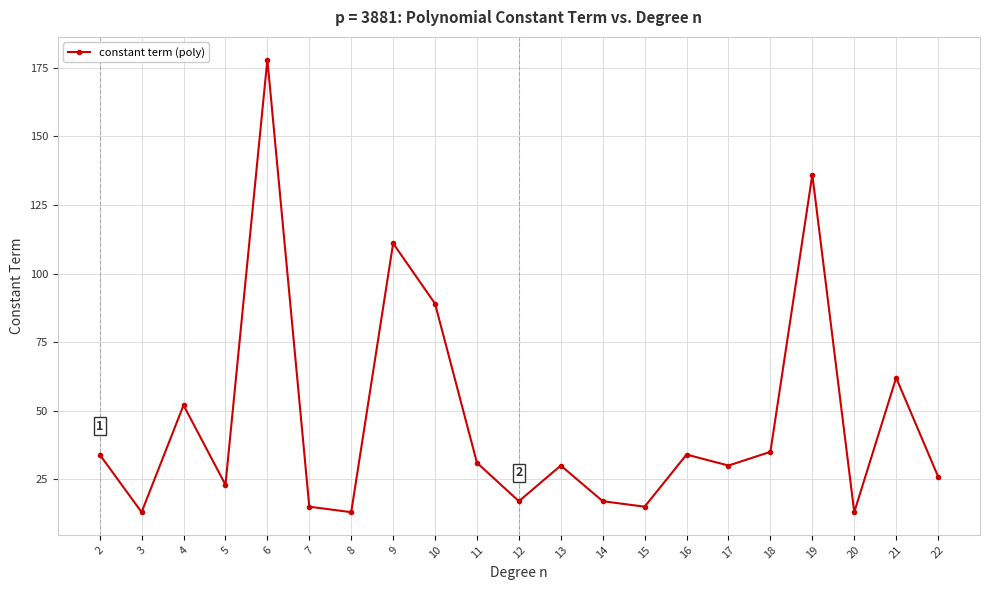

What is the difference between the maximum and second lowest values?

165